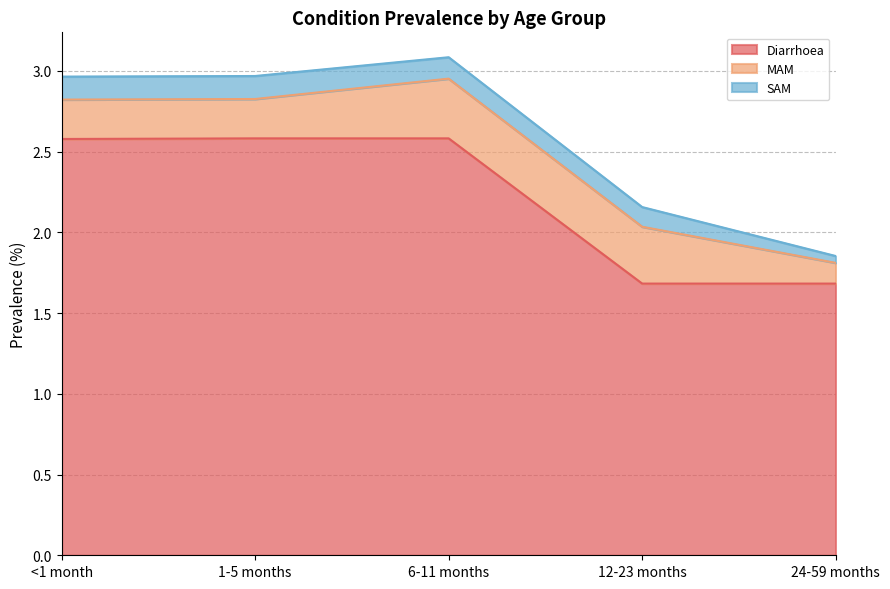

What is the label of the 3rd point from the right?

6-11 months